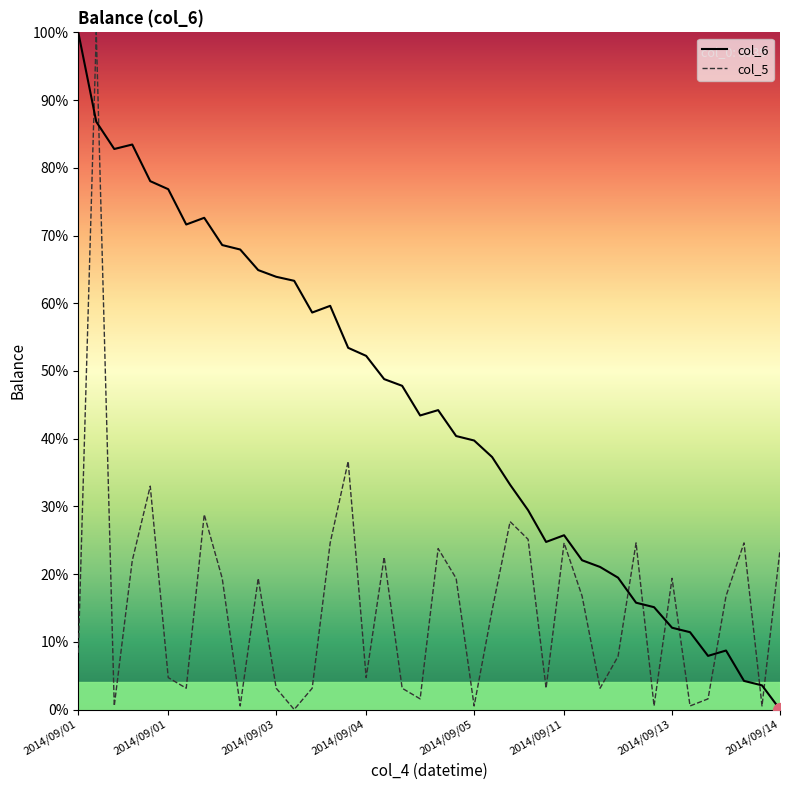

List the series in order of their overall mean, highest first.

col_6, col_5